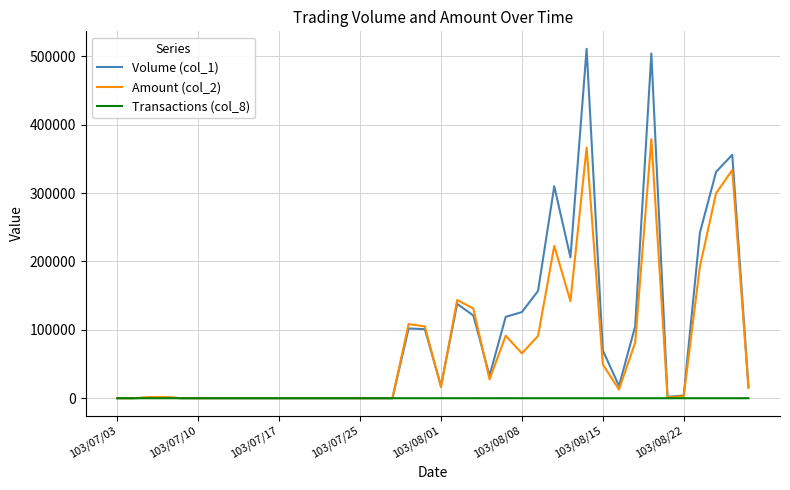

True or false: Volume (col_1) has more than 1 interior local peaks.

True